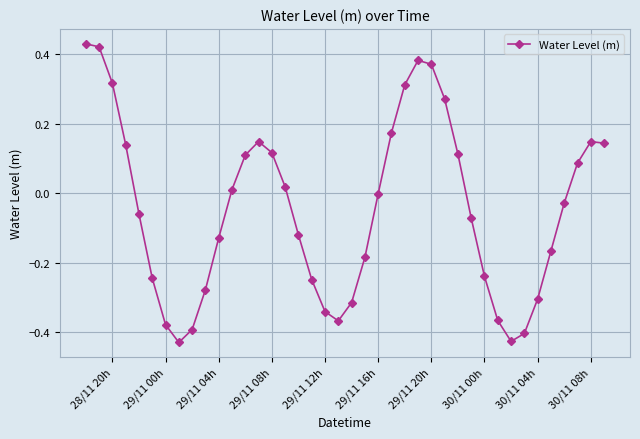

True or false: the data has more than 0 interior local peaks.

True